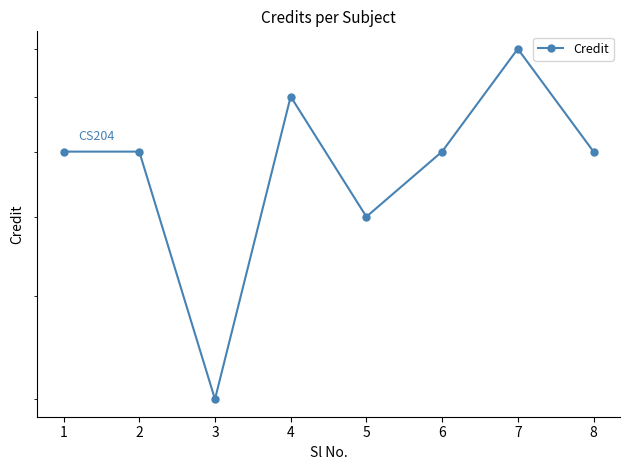

What is the difference between the maximum and minimum values?

5